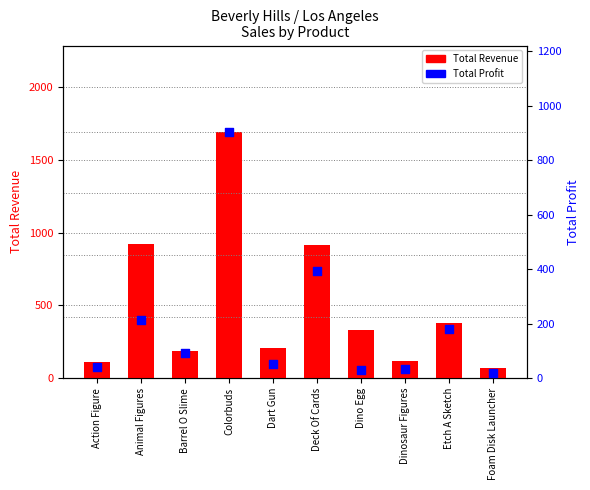

Which series reaches the maximum Y coordinate?

Total Revenue